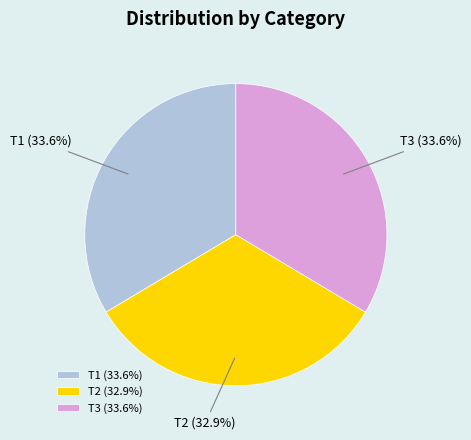

Count the number of slices in the pie.

3